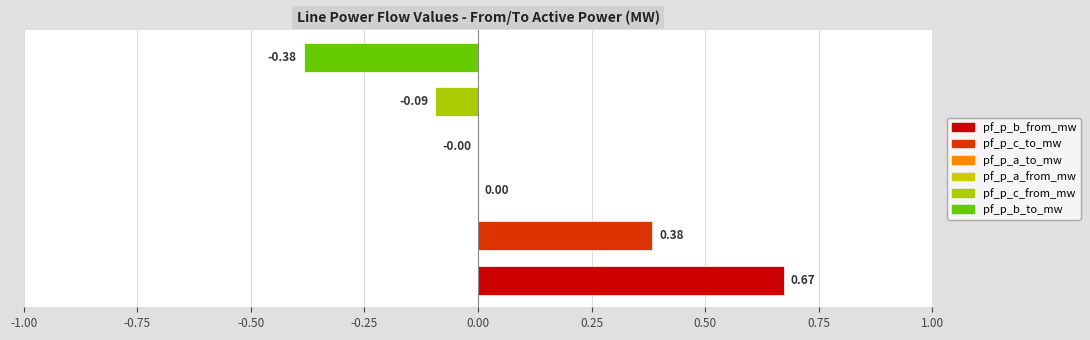

Count the number of categories in the chart.

6